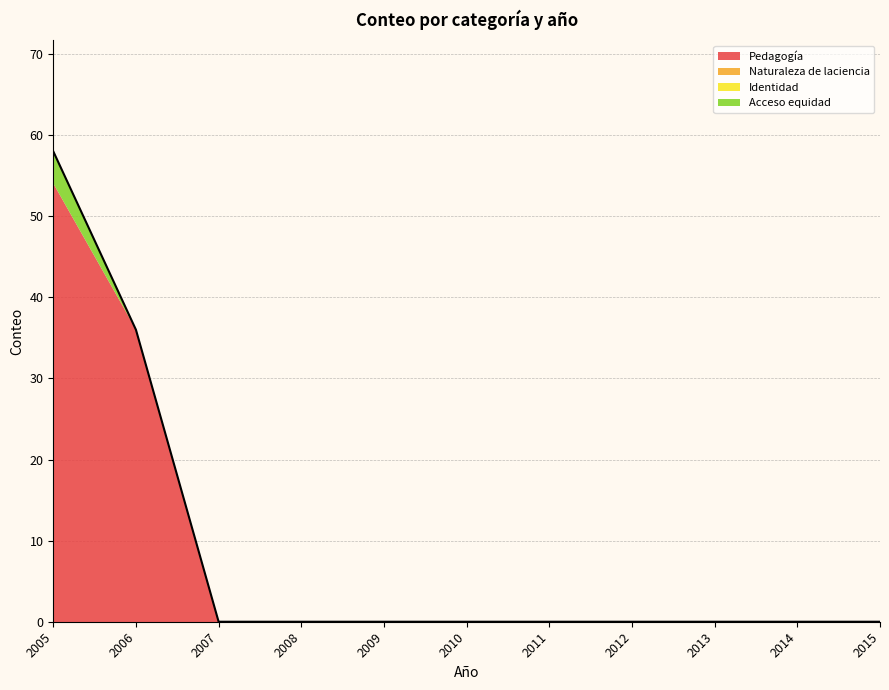

True or false: Identidad and Acceso equidad cross at least once.

False